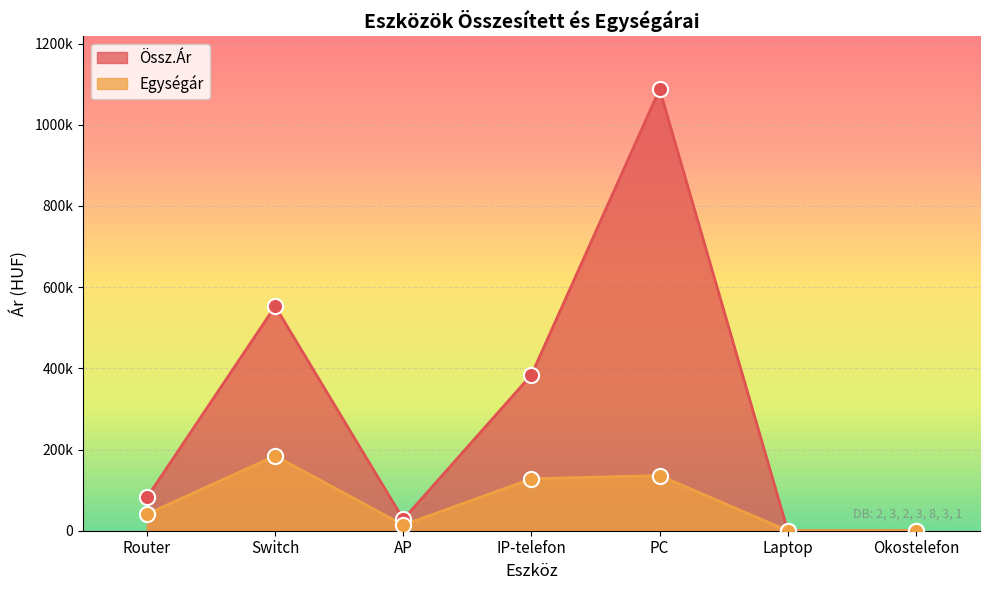

Which series has the largest Y range (max minus min)?

Össz.Ár